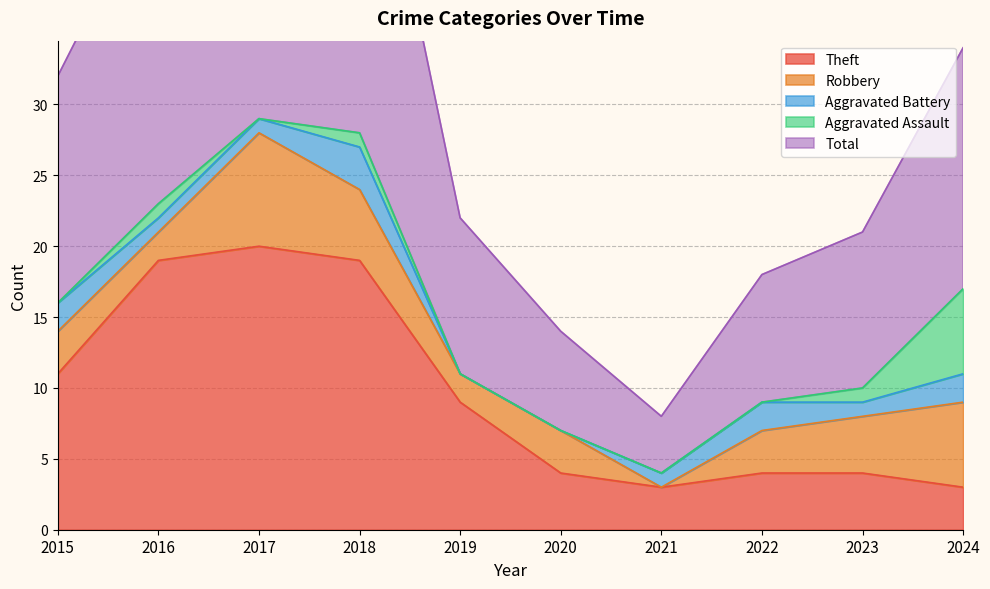

How many interior local valleys does the Aggravated Battery series have?

1